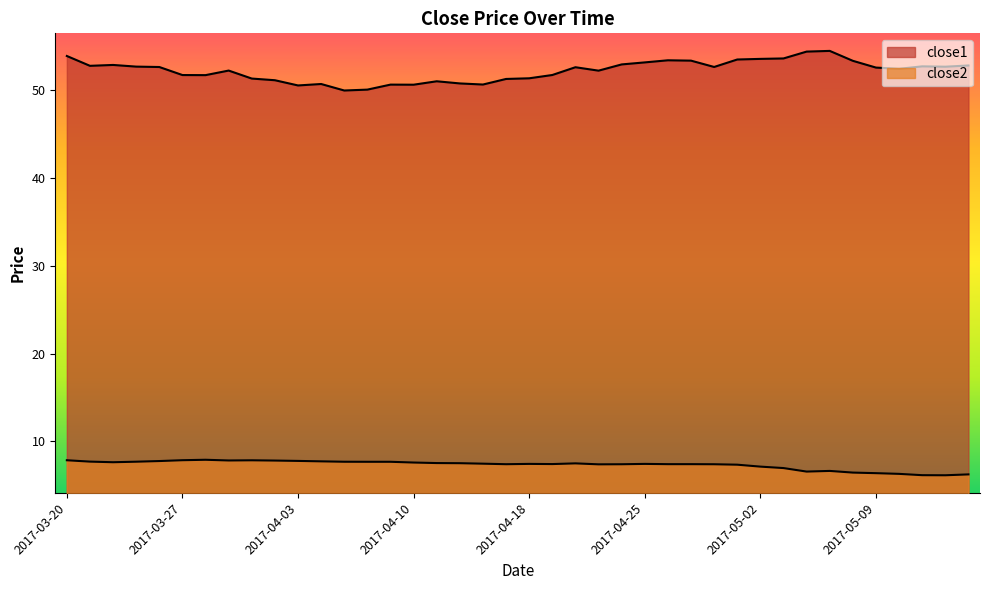

True or false: close1 and close2 cross at least once.

False